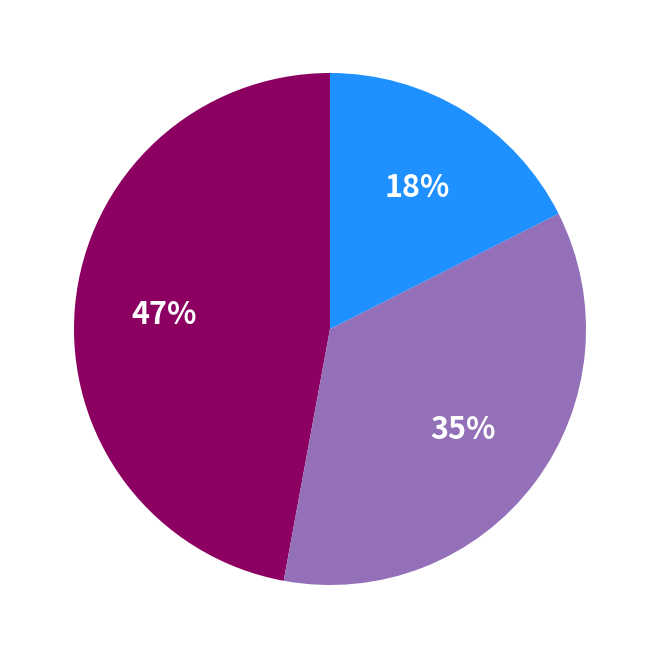

Does any single category account for the majority?

No